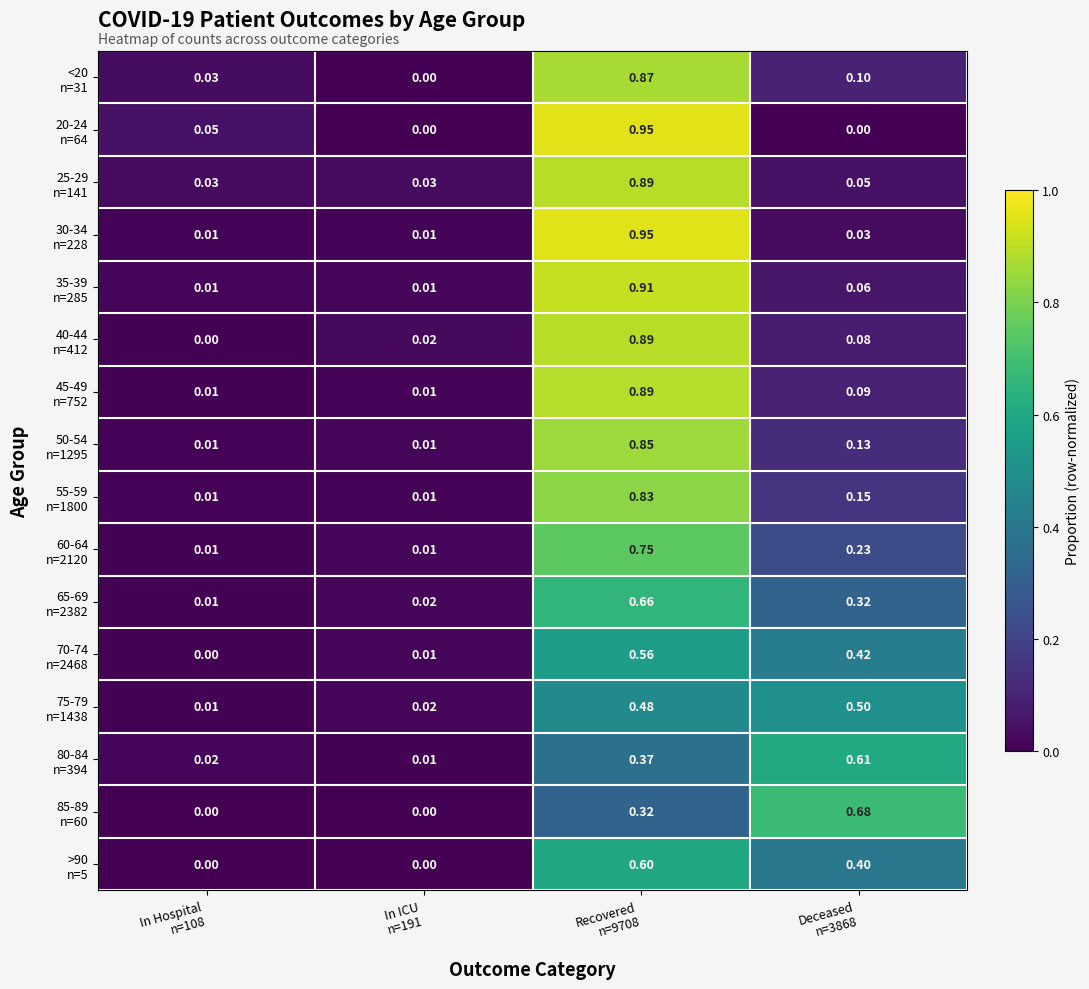

At which category does the chart reach its minimum across all series?

In ICU
n=191